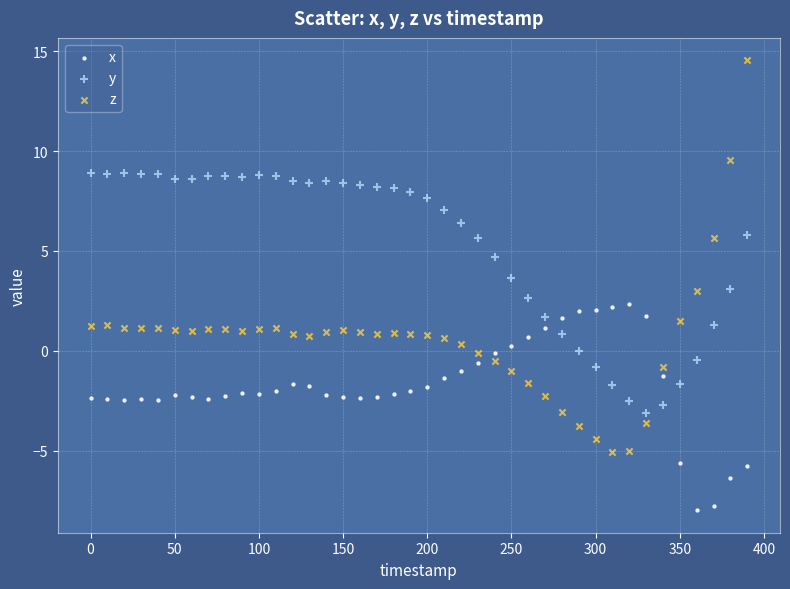

Which series reaches the minimum Y coordinate?

x